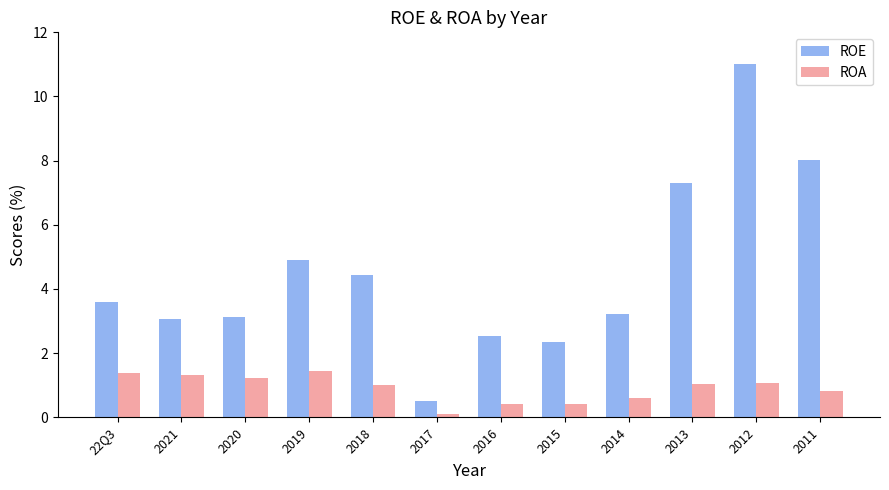

Does the chart contain stacked bars?

No